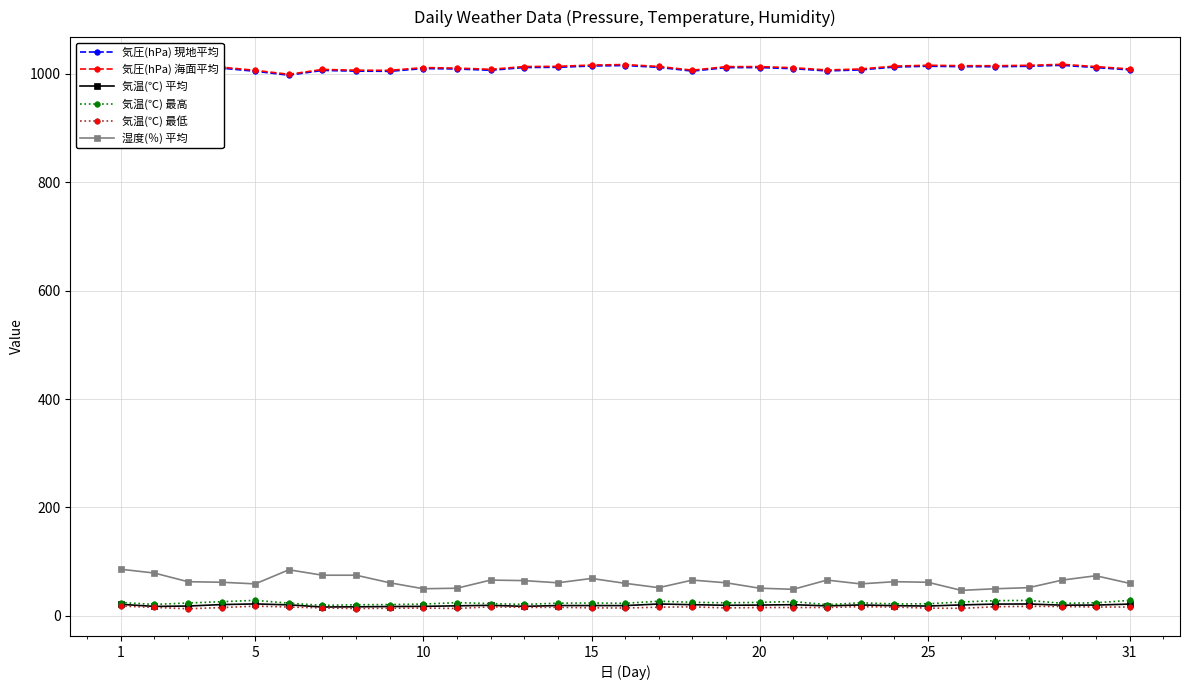

What are all the series names shown in the legend?

気圧(hPa) 現地平均, 気圧(hPa) 海面平均, 気温(℃) 平均, 気温(℃) 最高, 気温(℃) 最低, 湿度(％) 平均